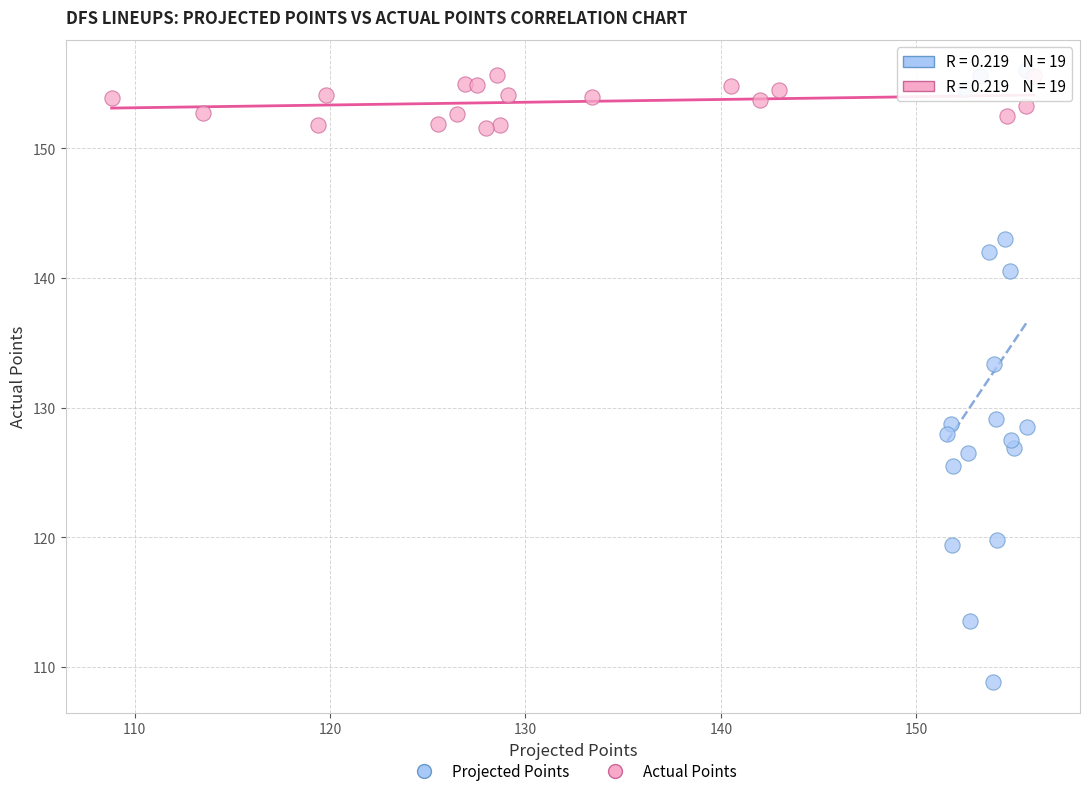

Which series contains the lowest Y value?

Projected Points